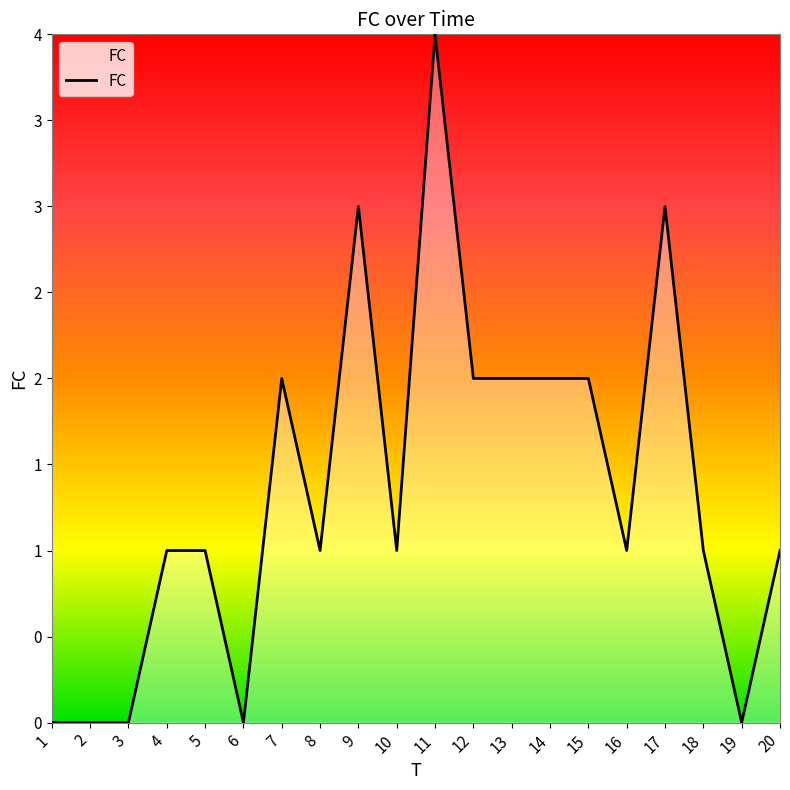

How many interior local valleys (lower than both neighbors) does the data have?

5